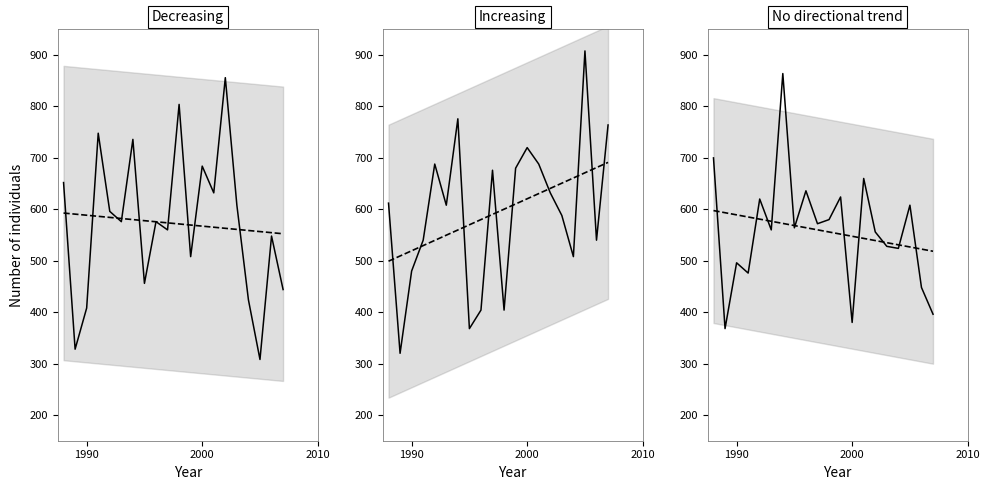

What is the highest value of the Increasing series?

908